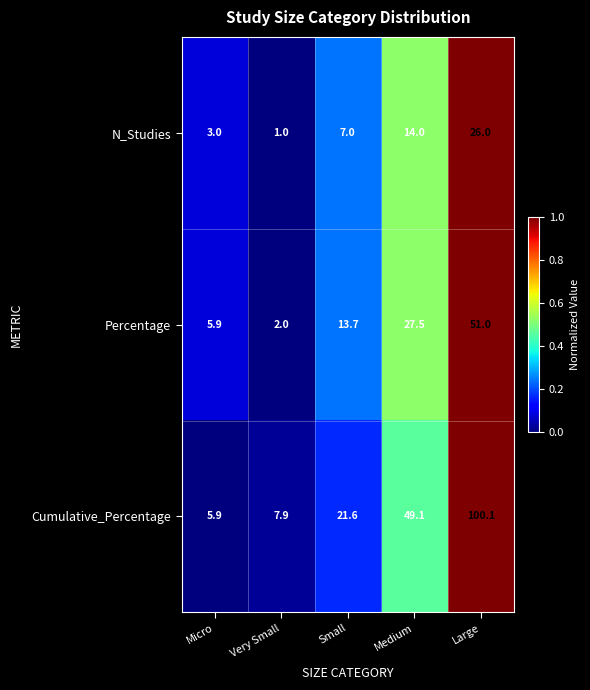

What is the sum of the Cumulative_Percentage values at Small and Medium?

70.7